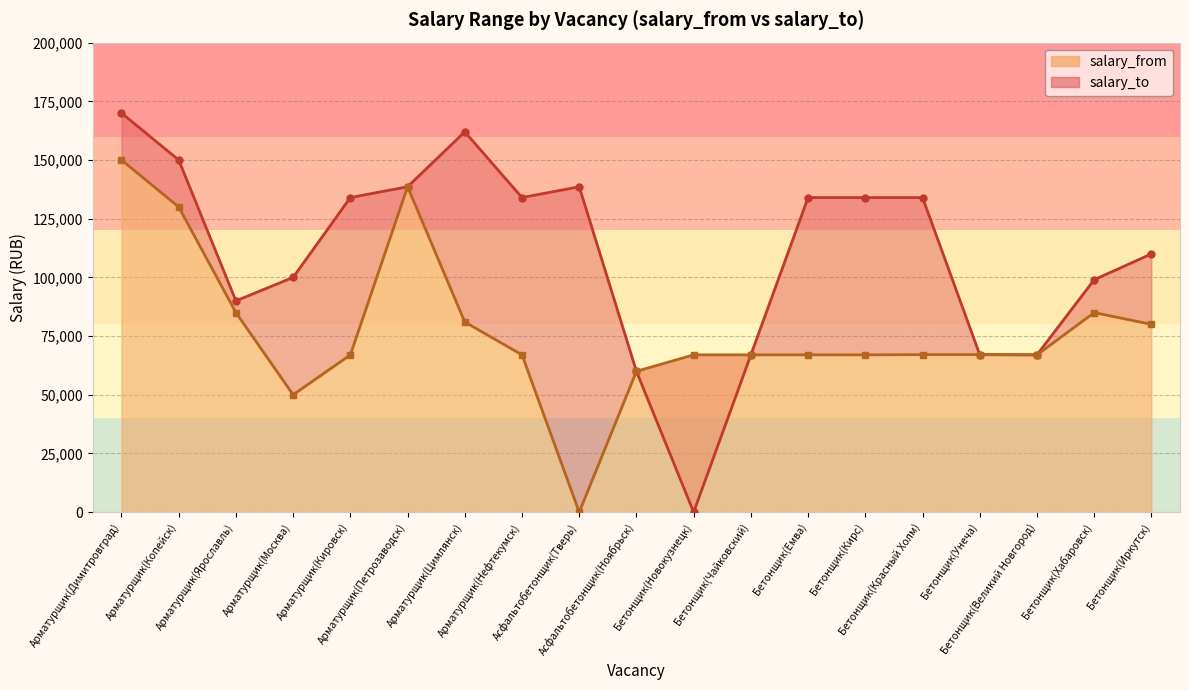

What is the label of the 8th point from the right?

Бетонщик(Чайковский)